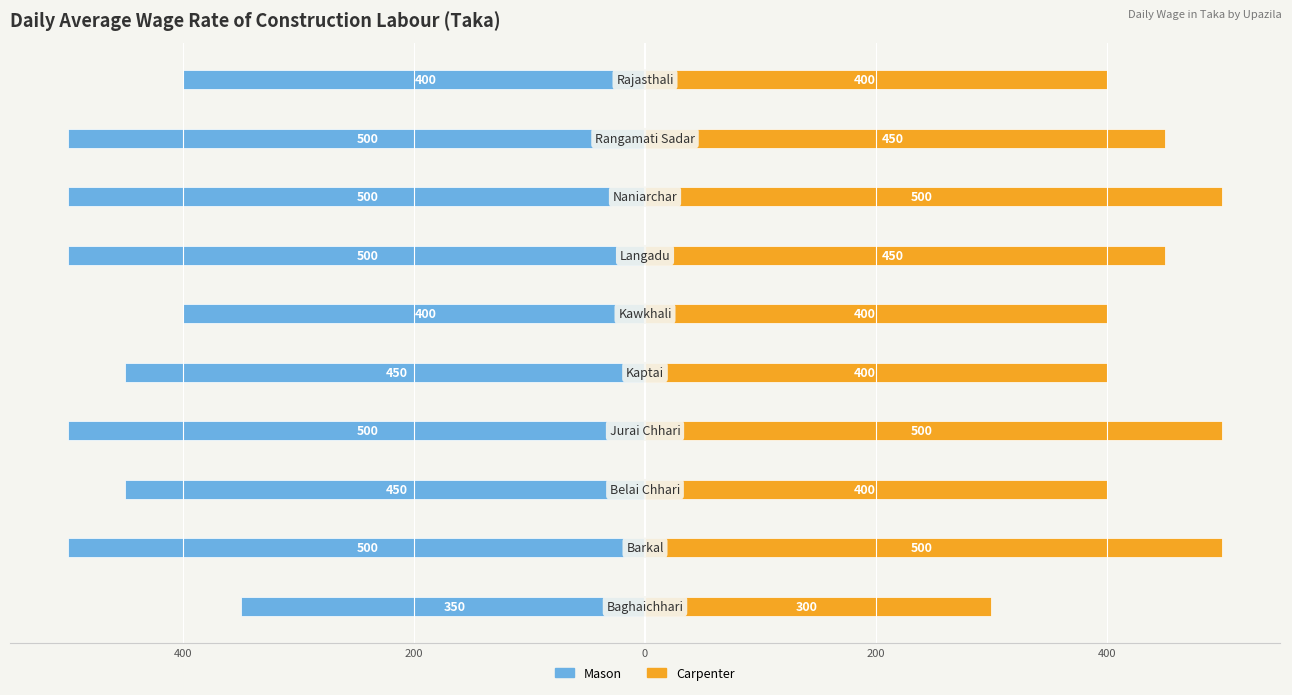

The Carpenter series shows 526 at 600. True or false?

False